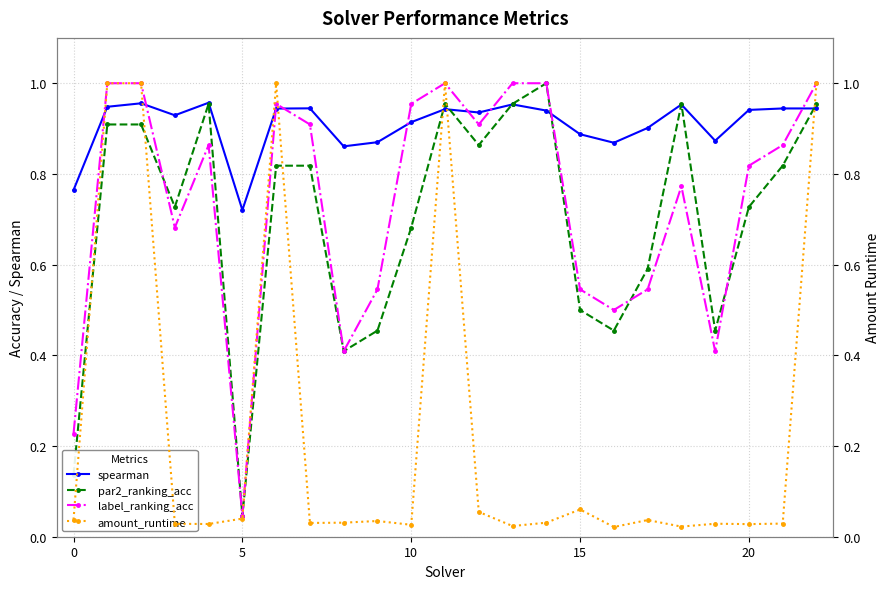

Which category has the lowest value in the spearman series?

5